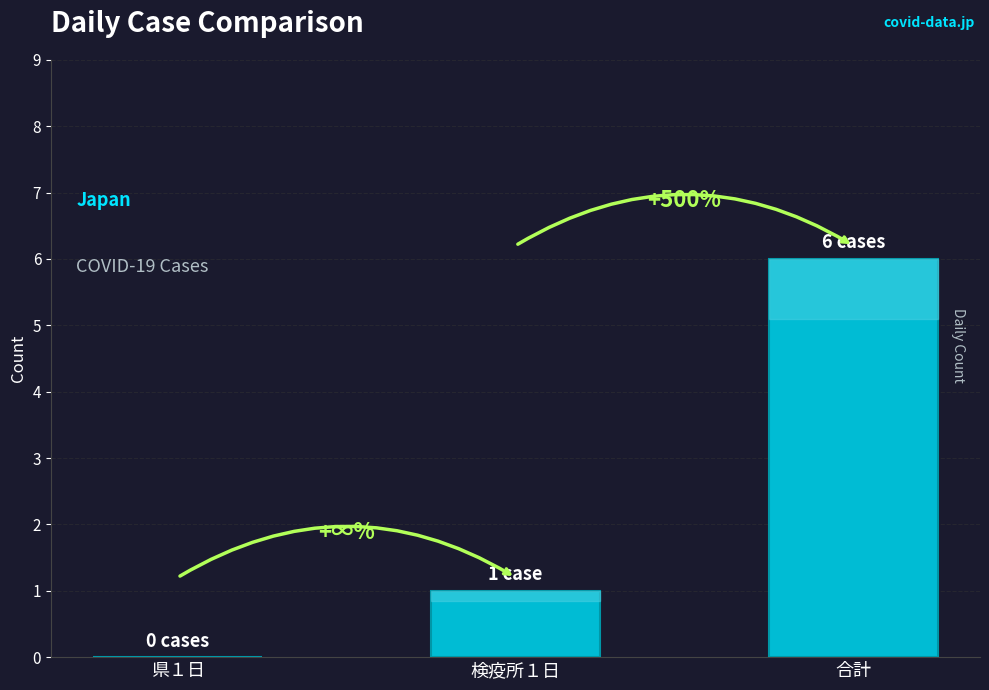

Where is the data nearest to the value 3?

検疫所１日